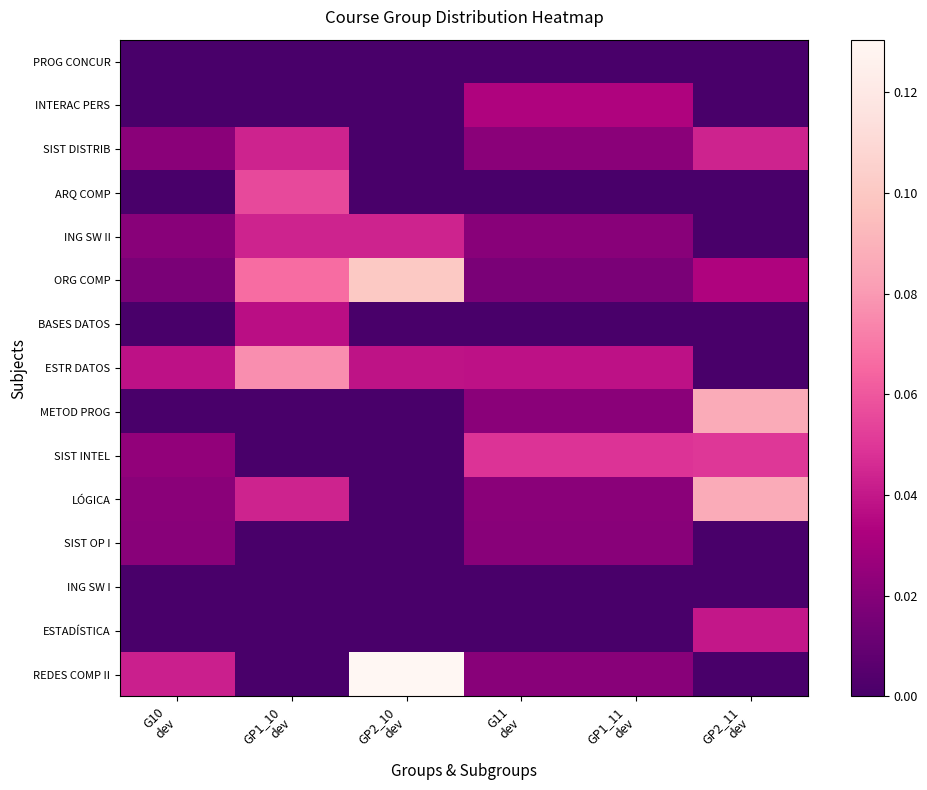

Which series has the largest range (max minus min)?

REDES COMP II